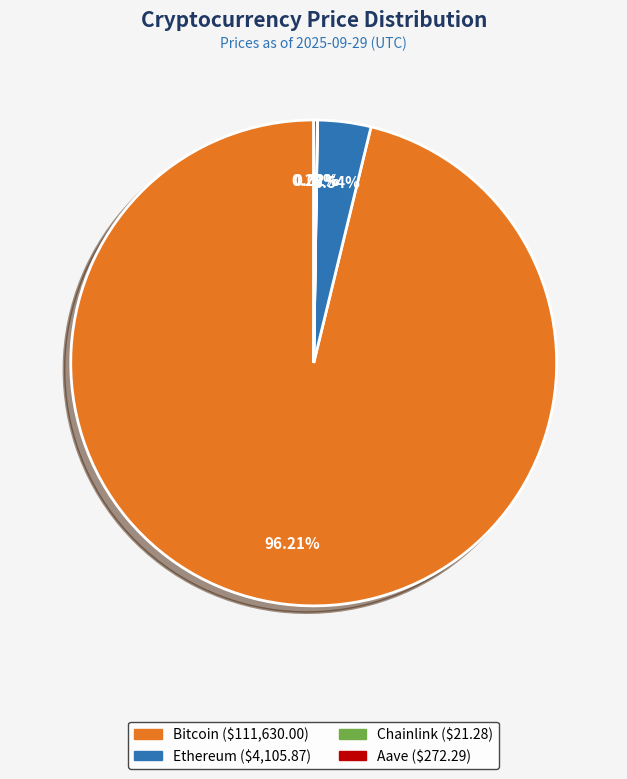

Is there a majority slice in this chart?

Yes